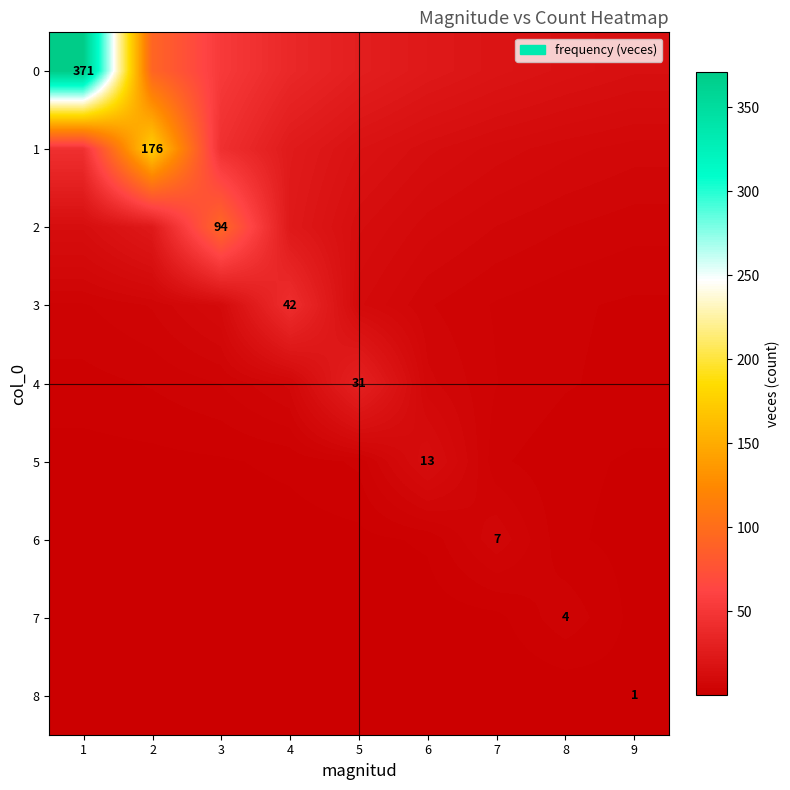

What is the difference between the maximum and second lowest values in the 1 series?

166.7